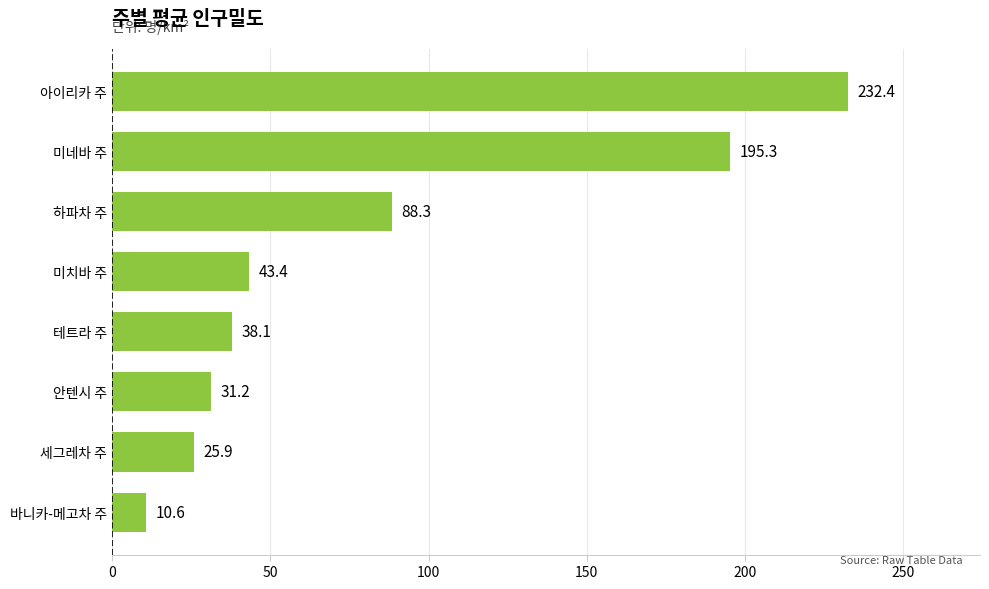

At which category does the chart reach its peak across all series?

아이리카 주